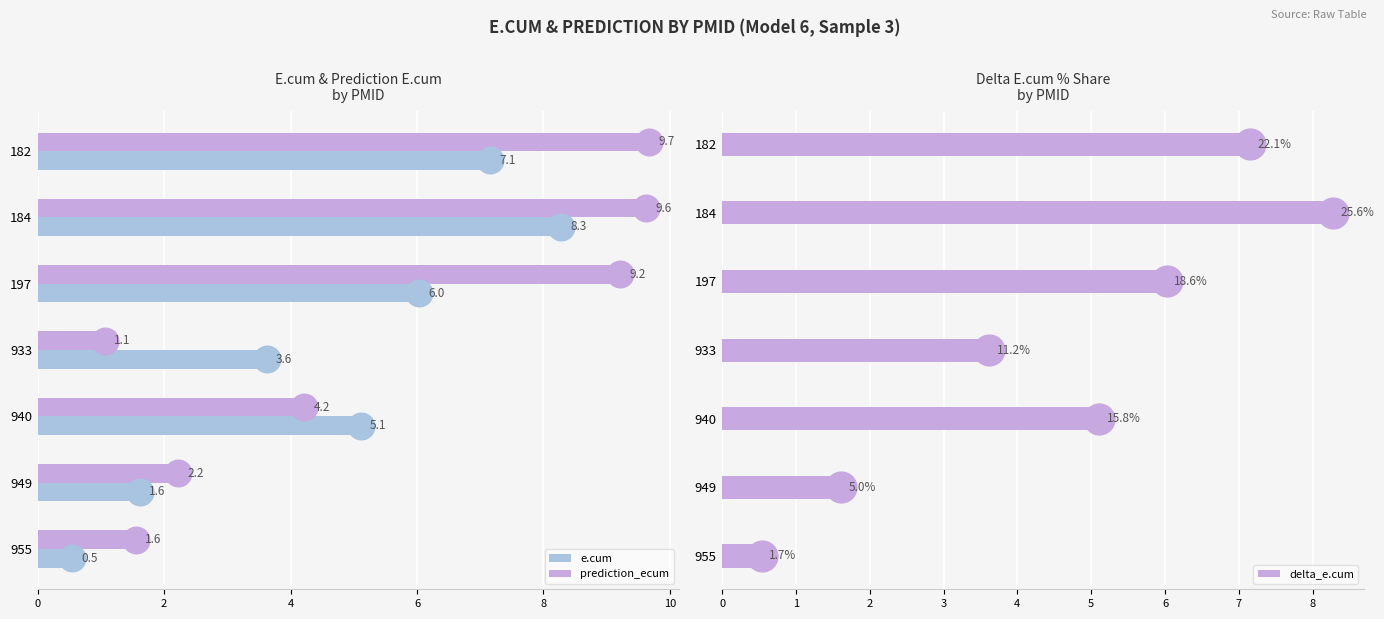

What is the average value of the prediction_ecum series?

5.4